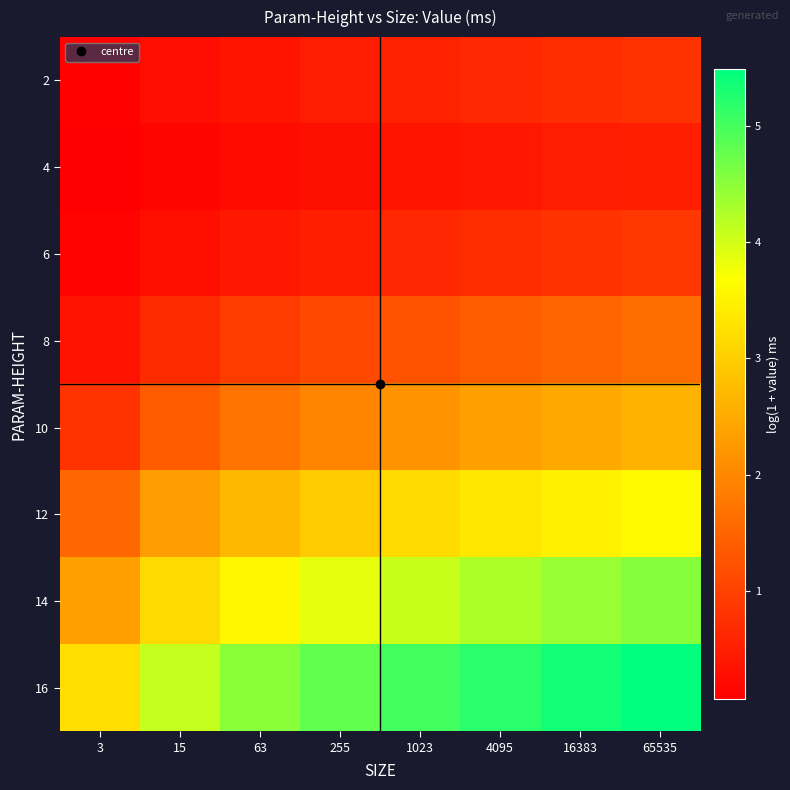

At which category does the chart reach its peak across all series?

65535